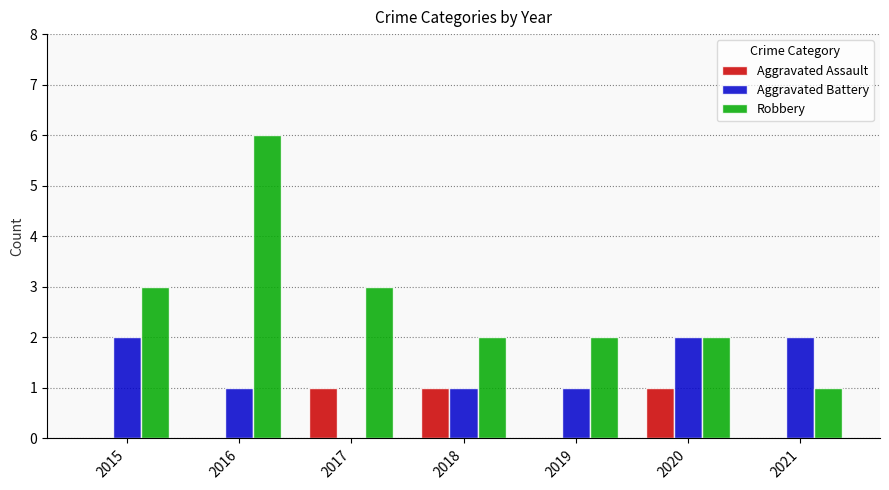

How many Aggravated Assault values are between 0 and 1?

7